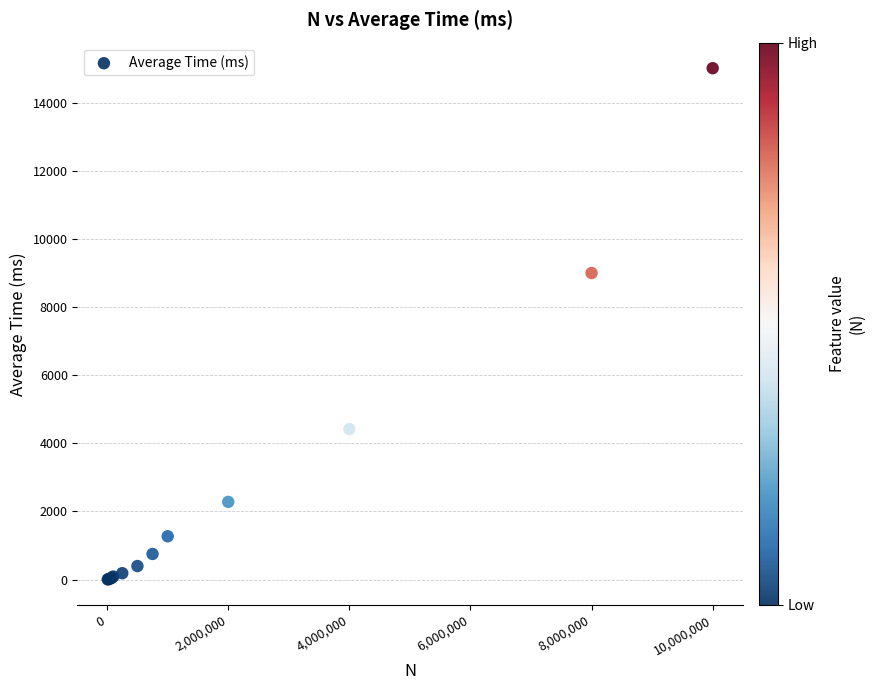

What Y value in the scatter plot is closest to 7508?

8998